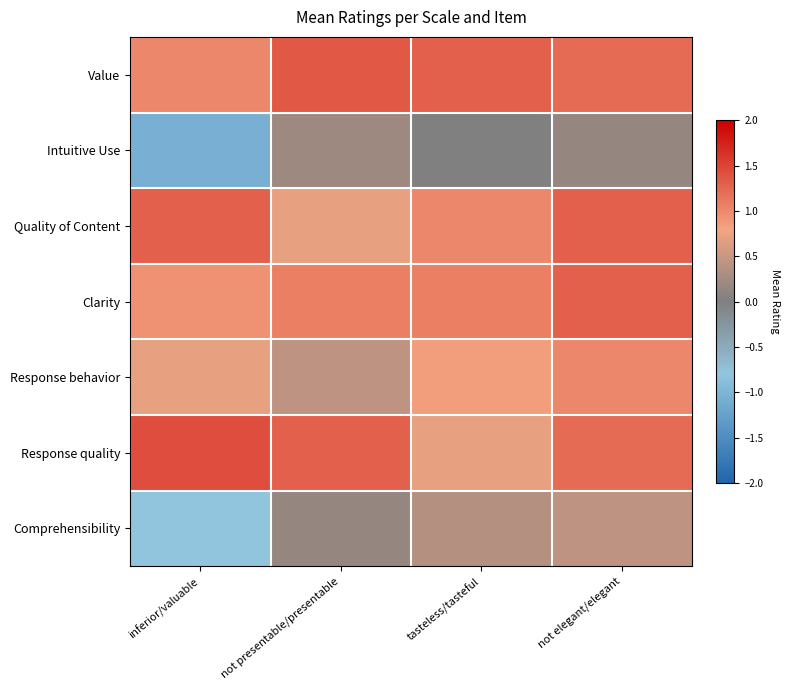

Which series has the largest total across all categories?

Value